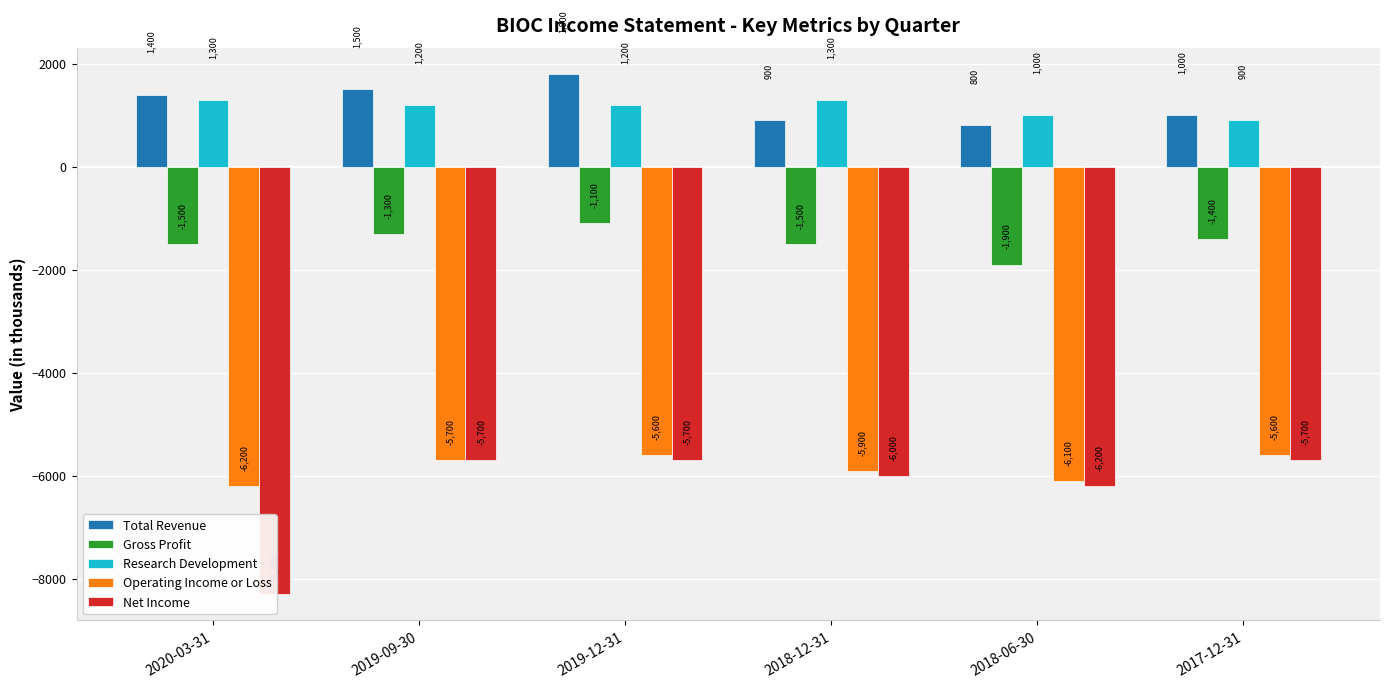

What is the smallest value displayed?

-8300